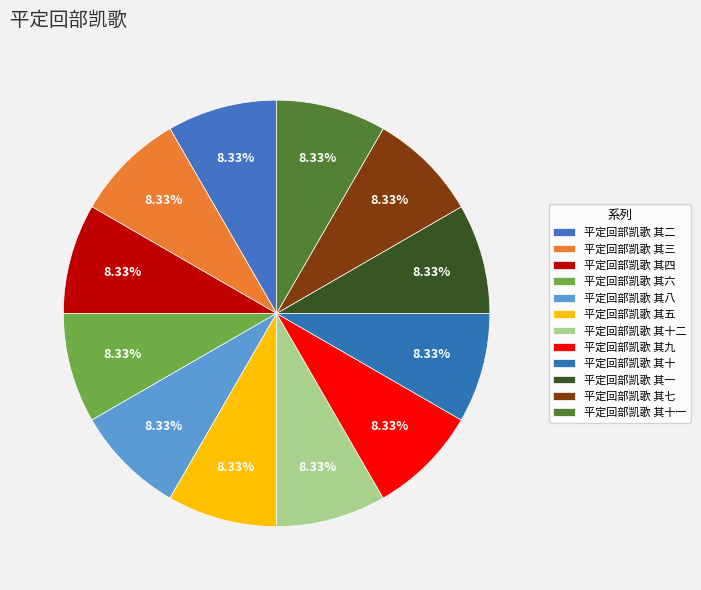

Which category has the biggest portion of the pie?

平定回部凯歌 其十二